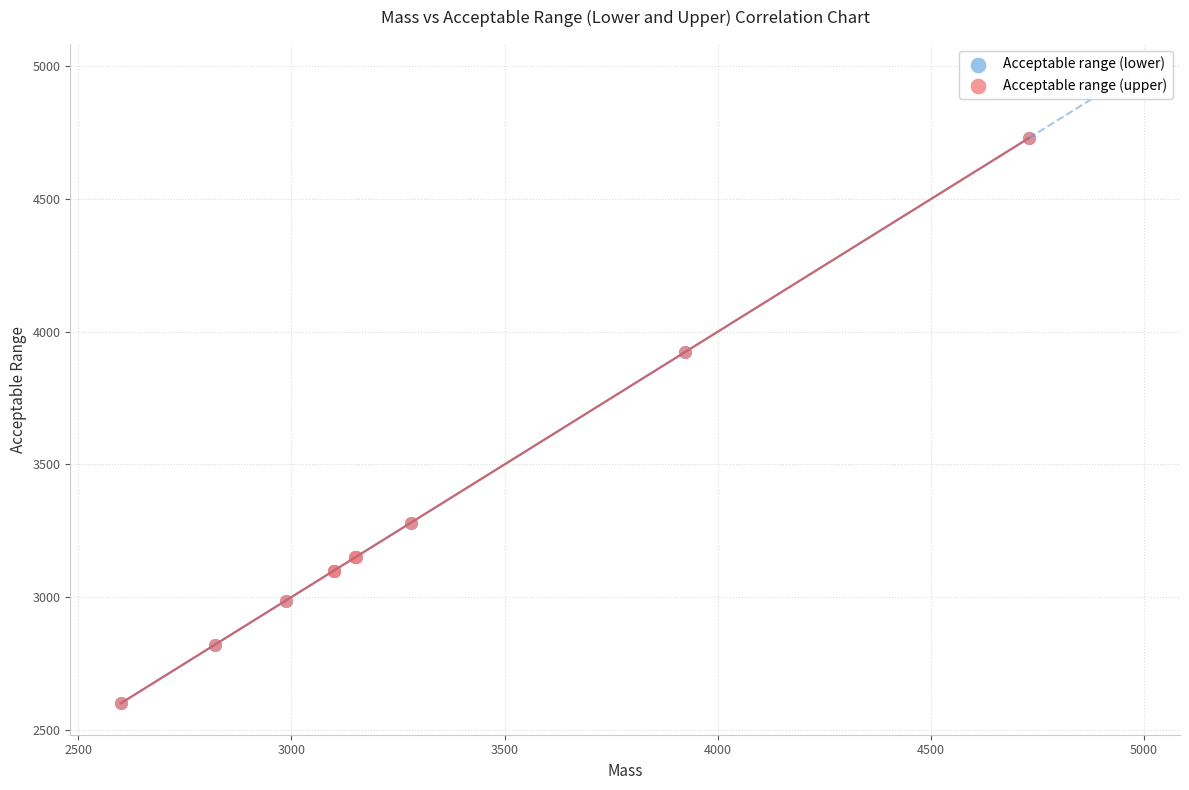

What are all the series names shown in the legend?

Acceptable range (lower), Acceptable range (upper)